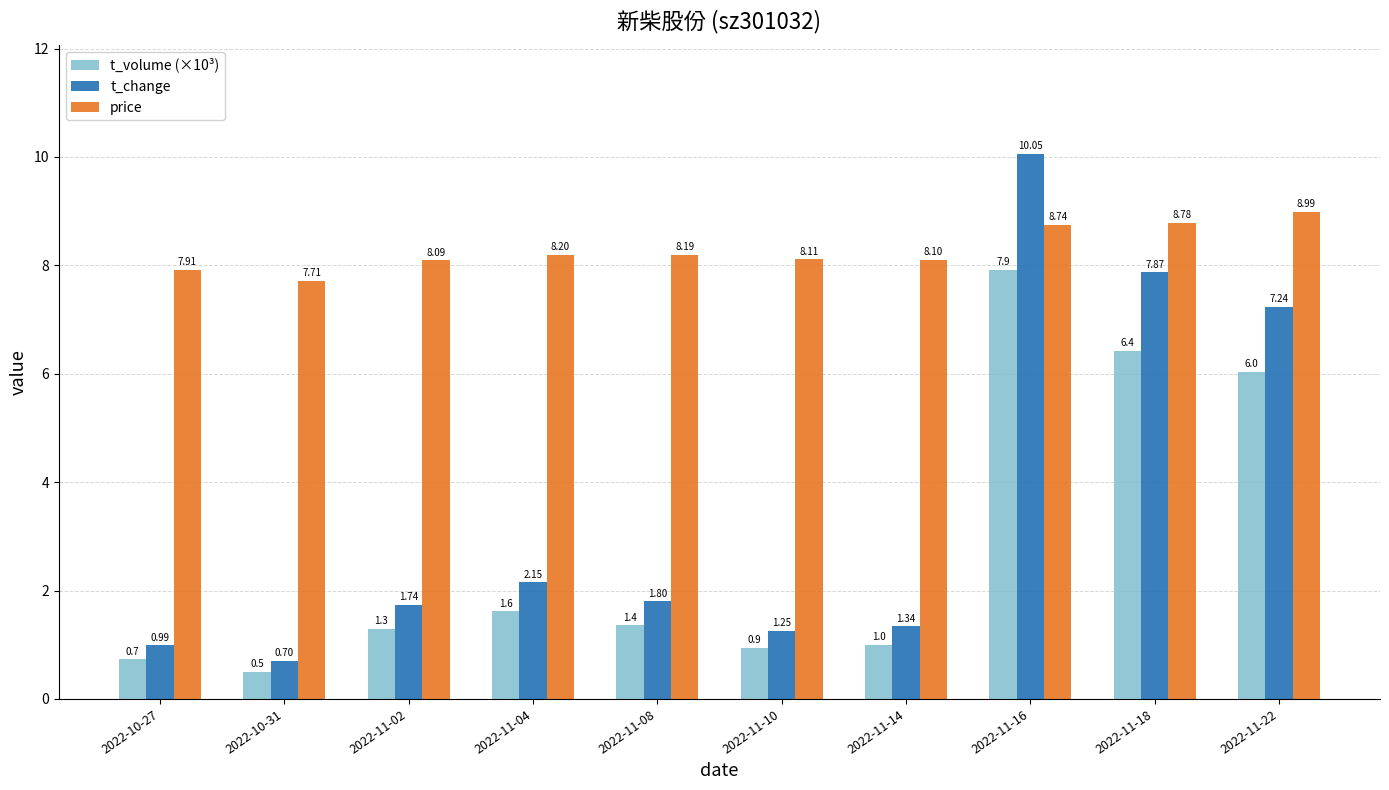

Does the chart contain any negative values?

No